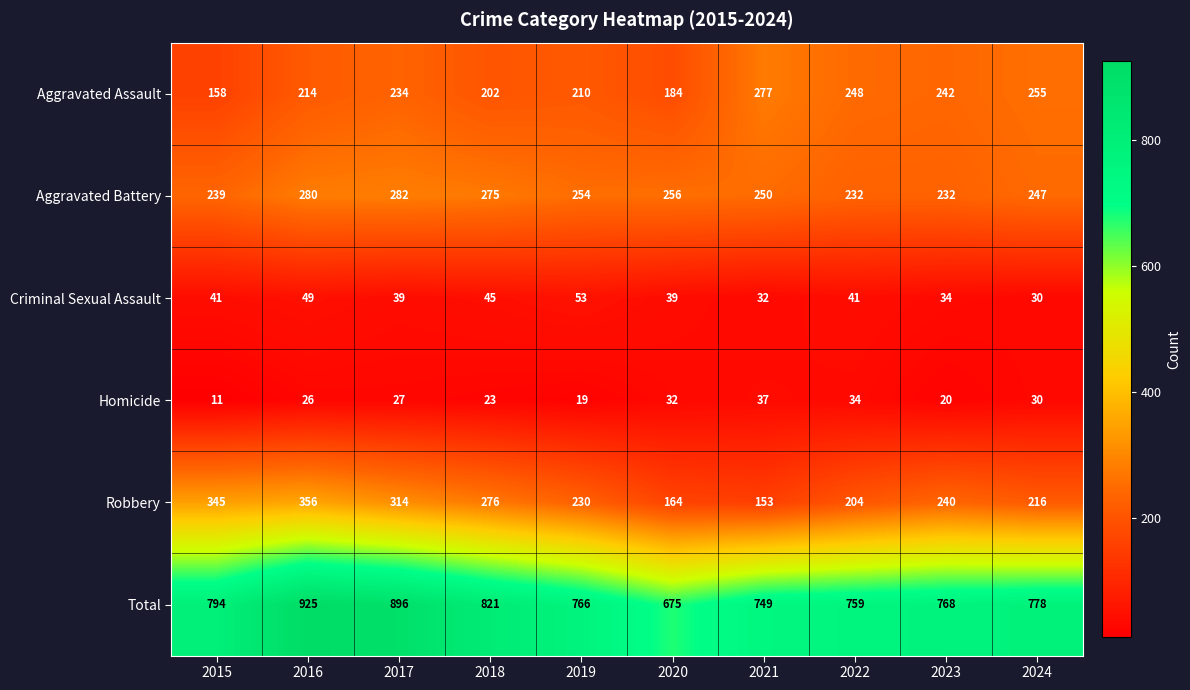

What value does the Aggravated Assault series have at 2020?

184